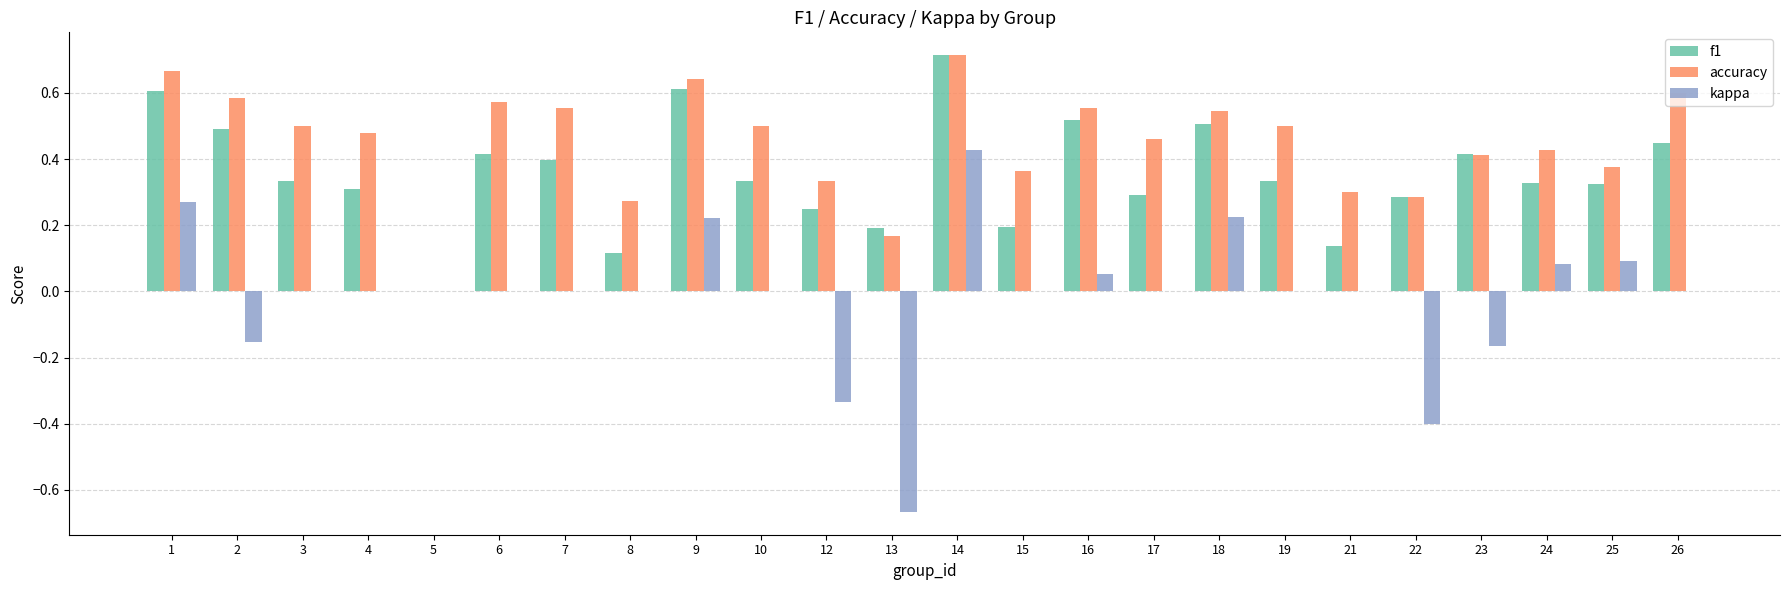

Which series has the widest spread of values?

kappa